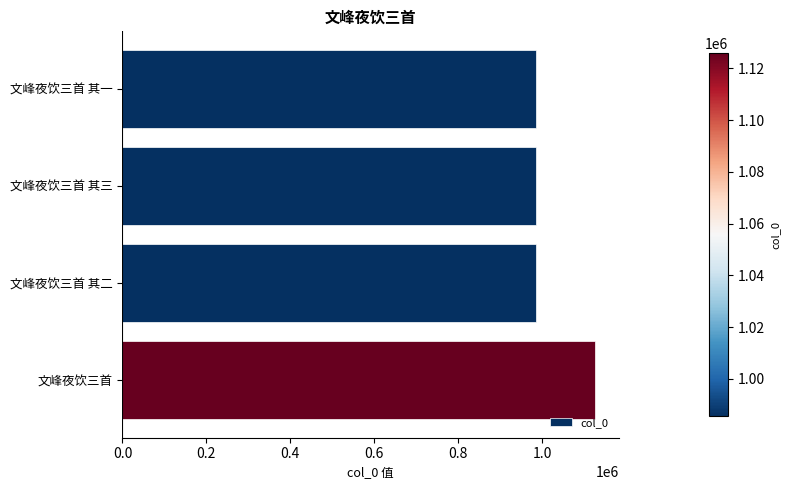

What is the value of the 4th bar from the top?

1125945